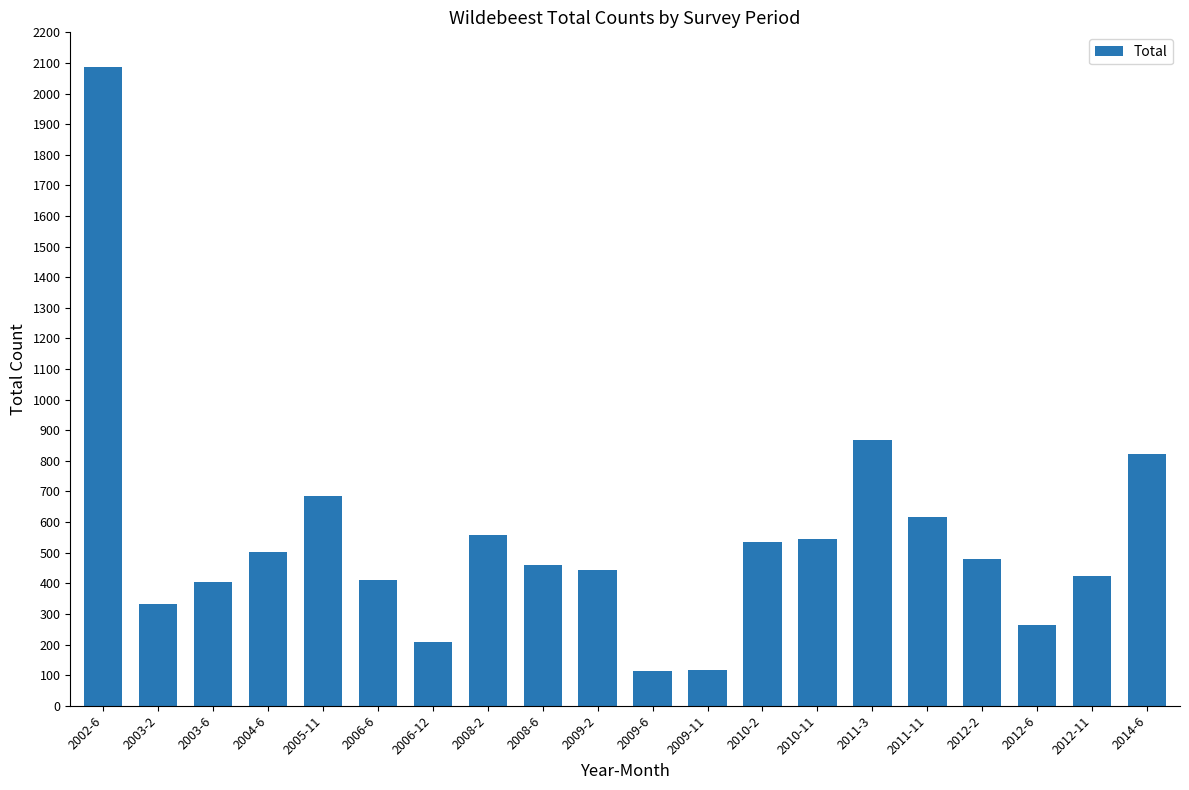

What is the sum of all values?

10875